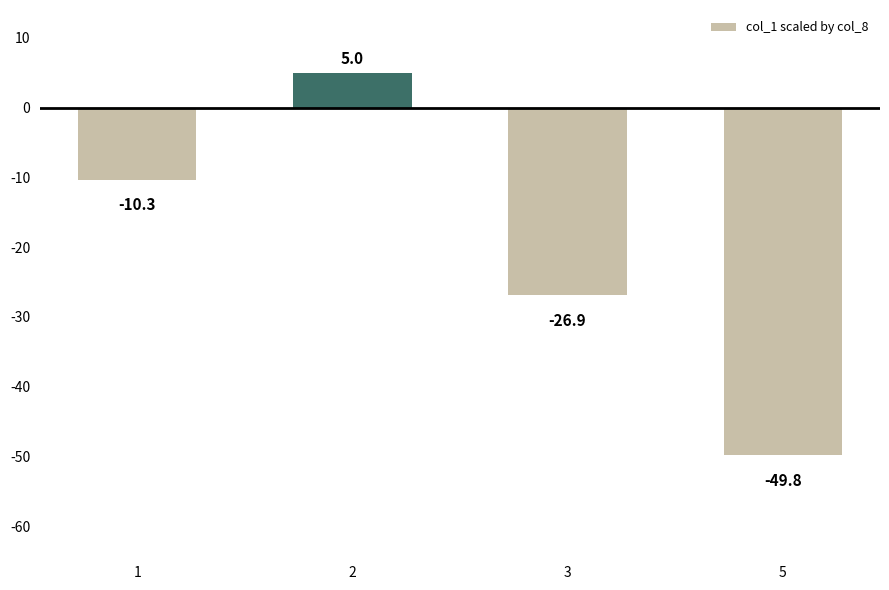

Is it true that the value at 5 is -26.0?

False